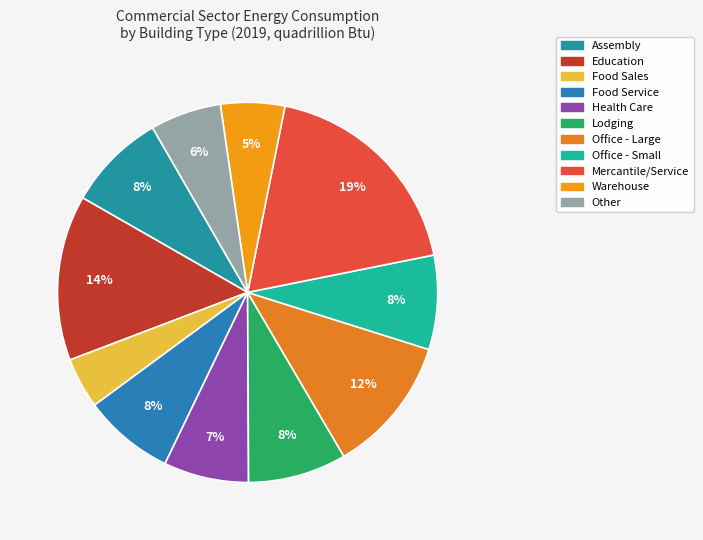

Does Other account for over 50% of the chart?

No